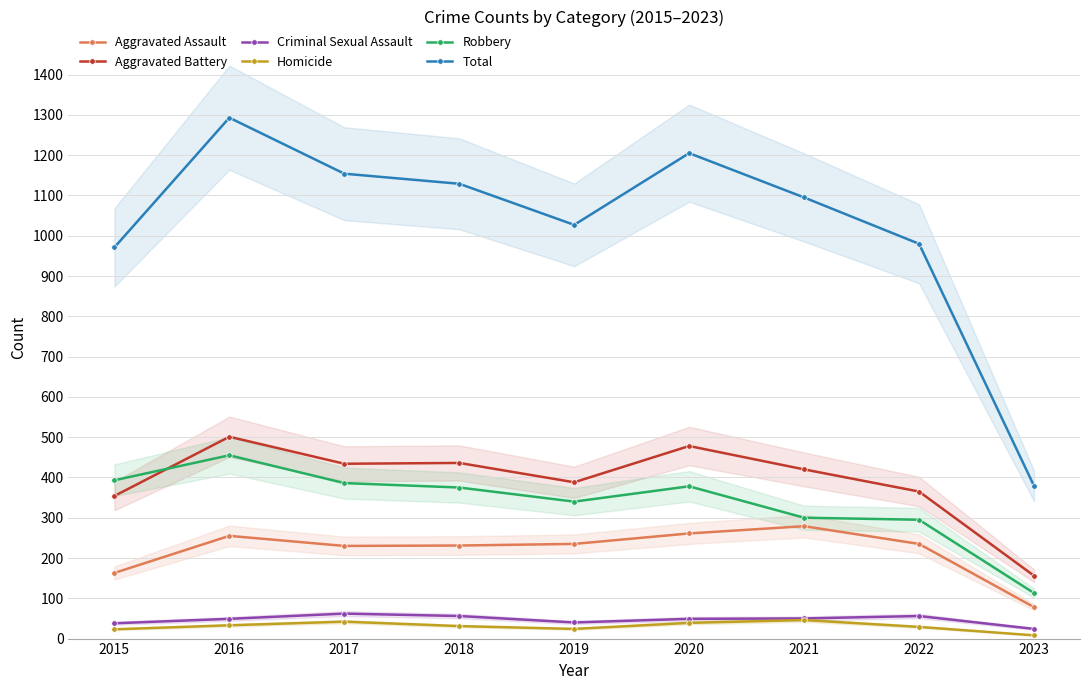

What is the difference between the maximum and minimum values in the Criminal Sexual Assault series?

38